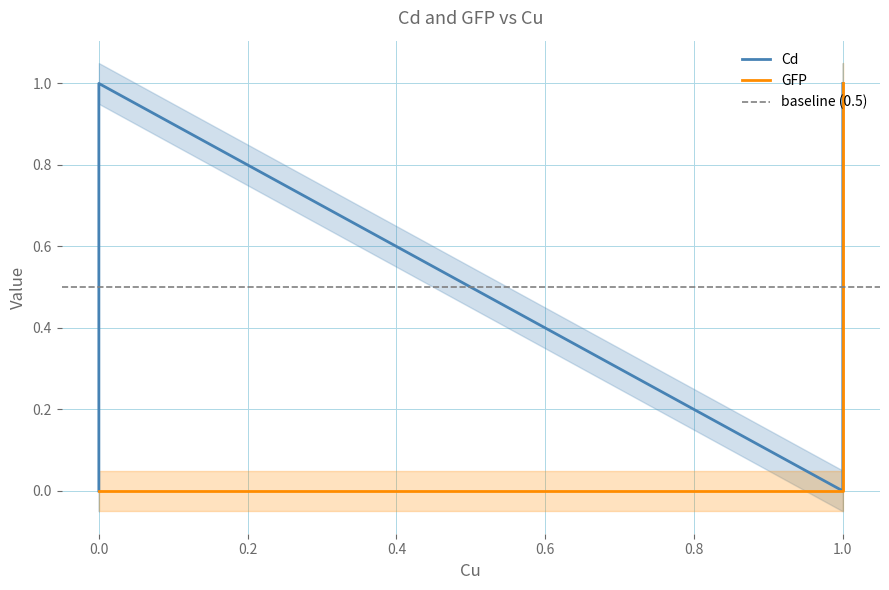

At which label is the value closest to 0?

1